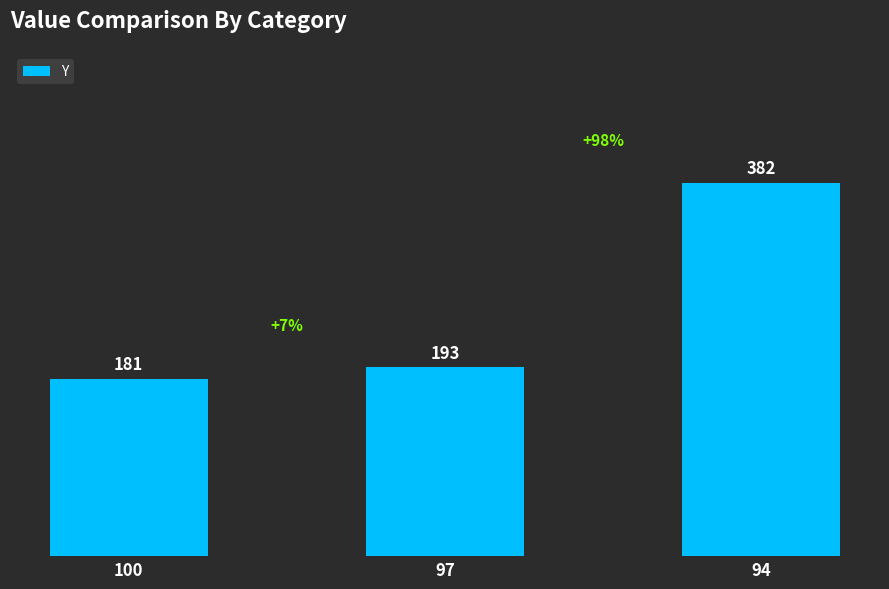

Is it true that the value at 94 is 382?

True